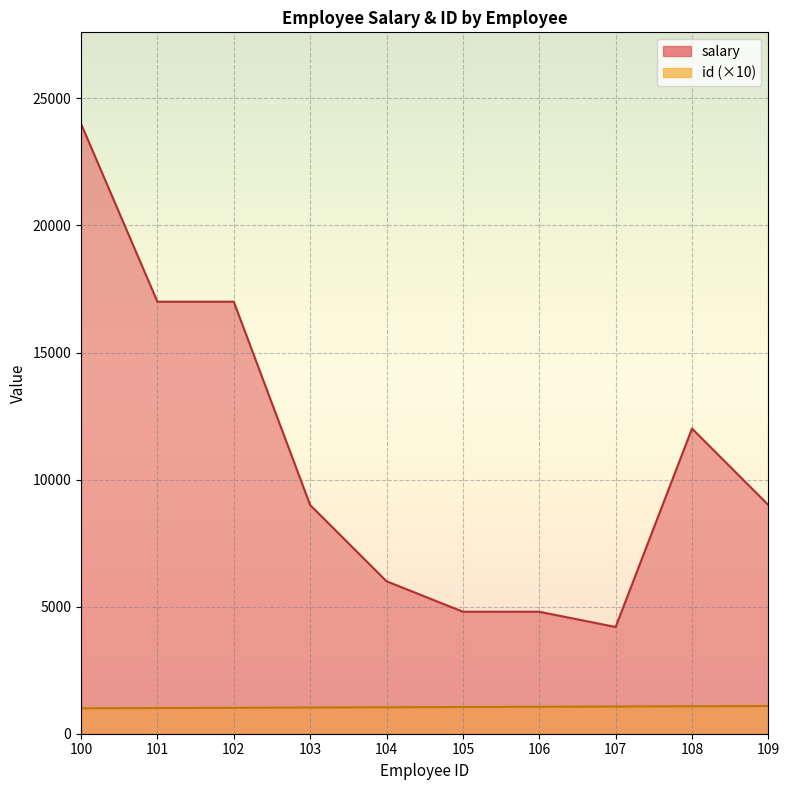

What is the difference between the second highest and second lowest values in the id series?

70